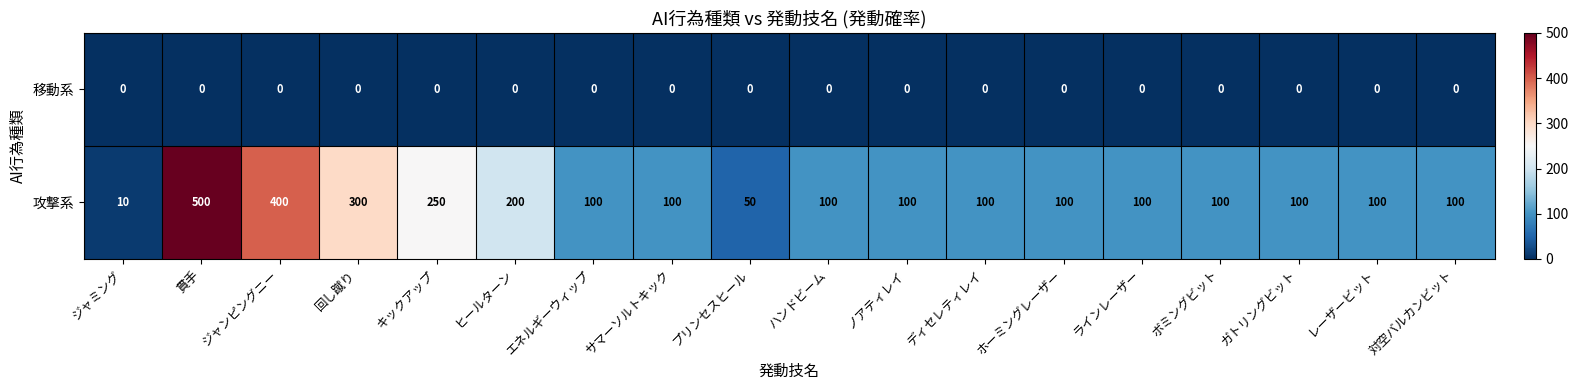

The 攻撃系 series shows 543 at ジャンピングニー. True or false?

False